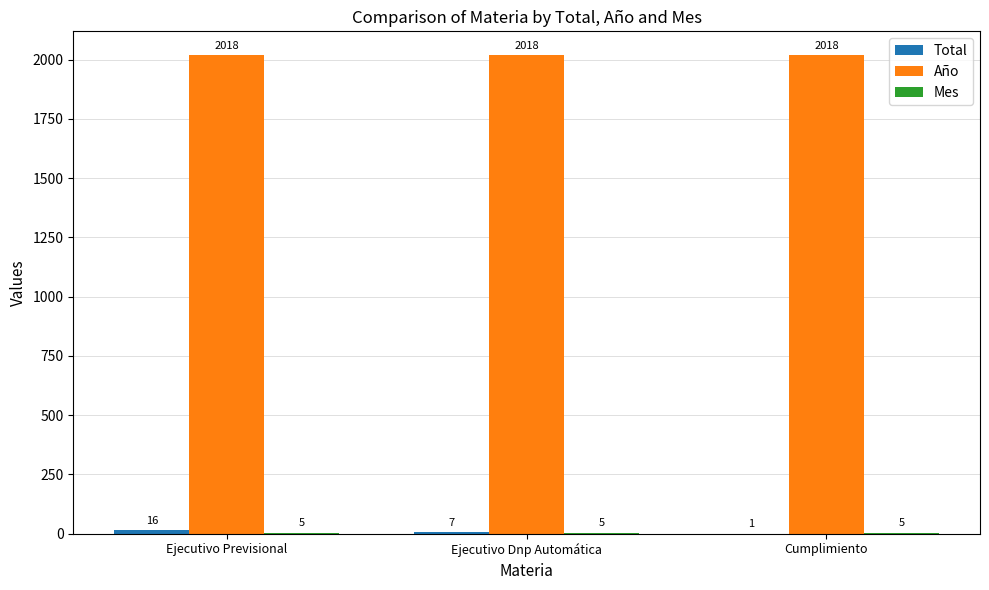

What is the maximum value for Año?

2018